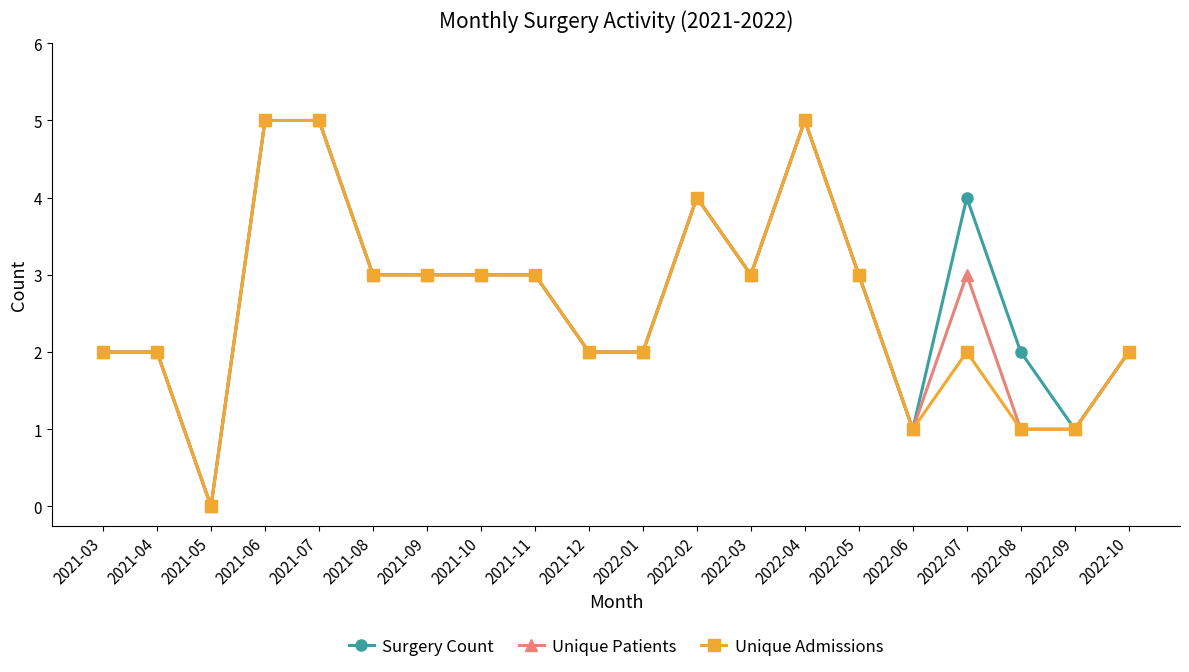

What is the highest value of the Unique Patients series?

5